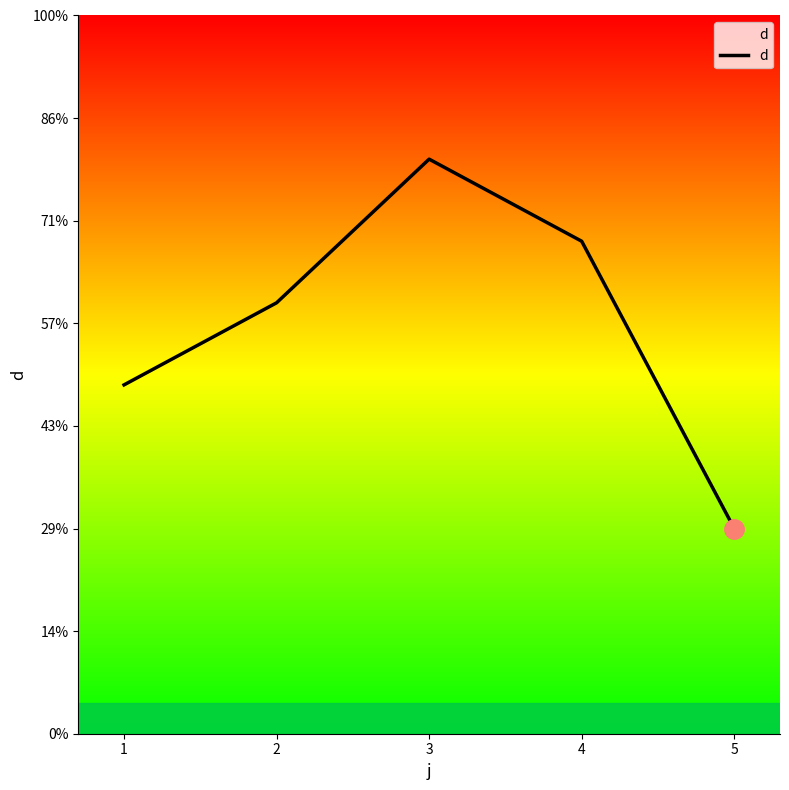

Is this an area chart (filled region under the line)?

Yes